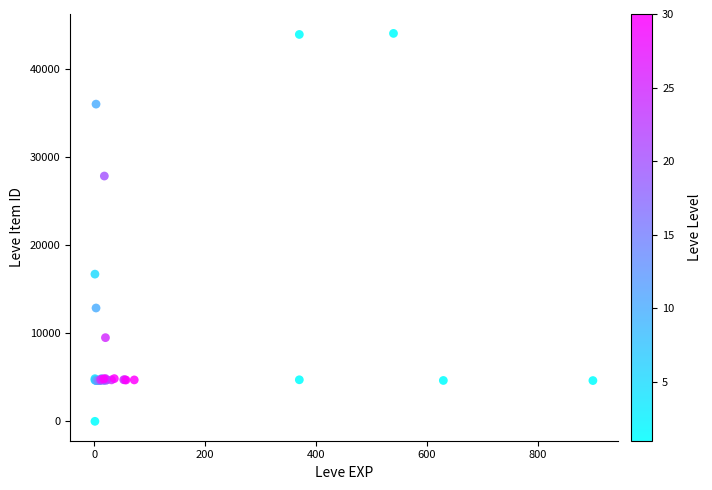

What Y value in the scatter plot is closest to 22050?

16734